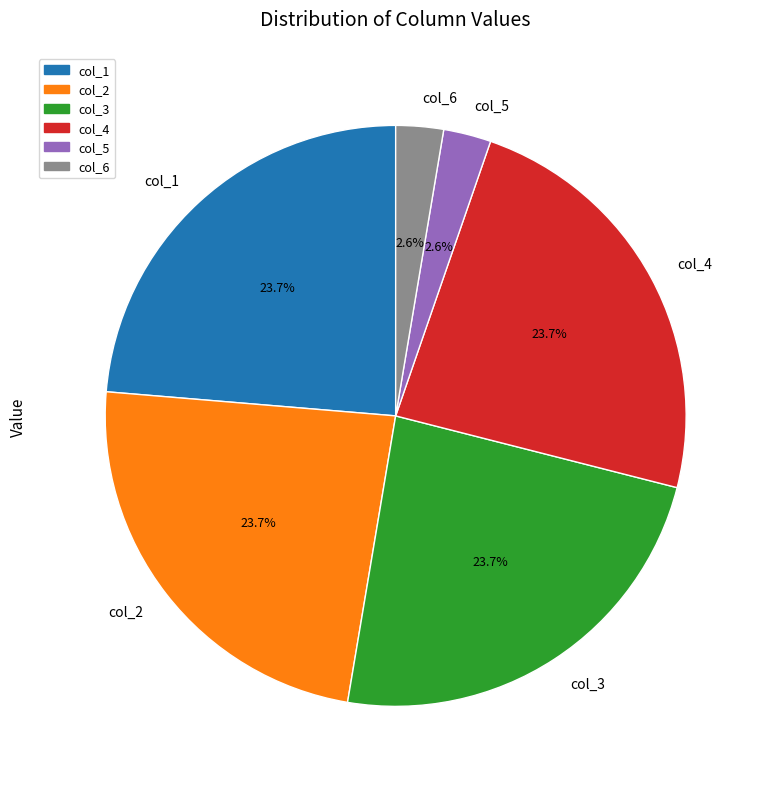

Is there a majority slice in this chart?

No